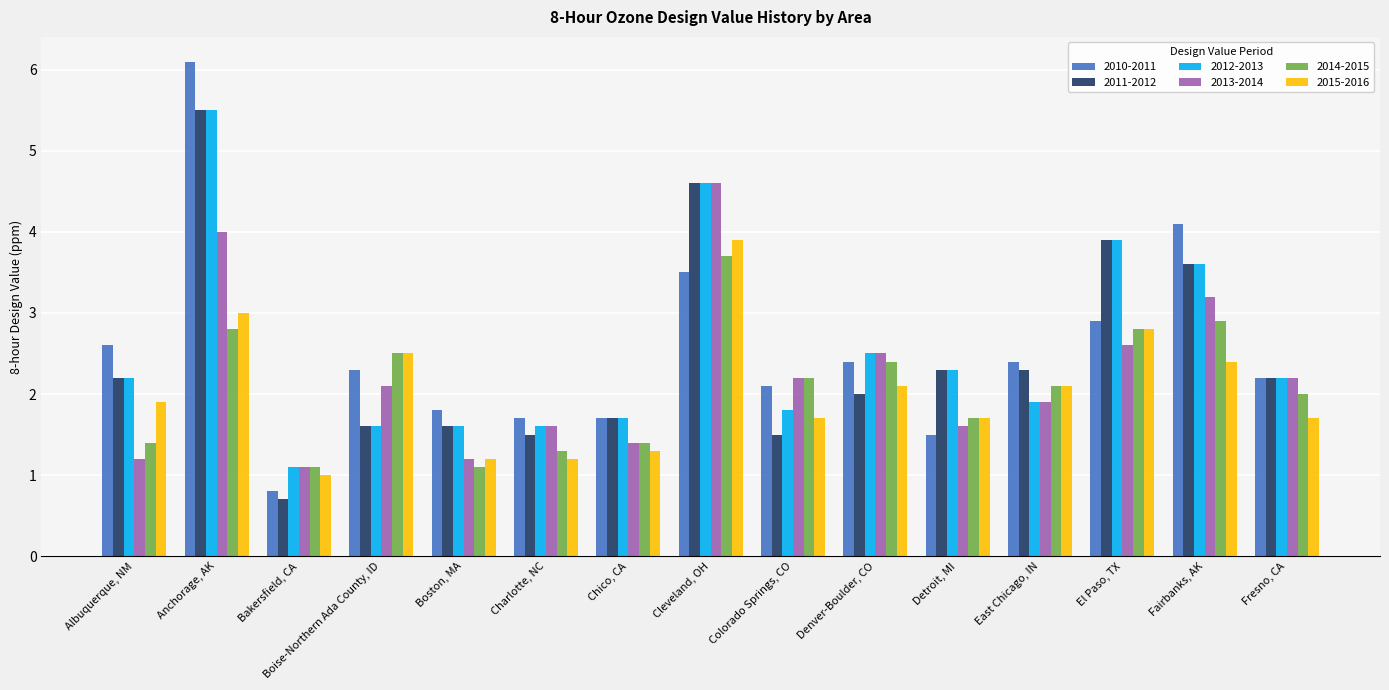

What is the spread (max minus min) of values at Chico, CA?

0.4